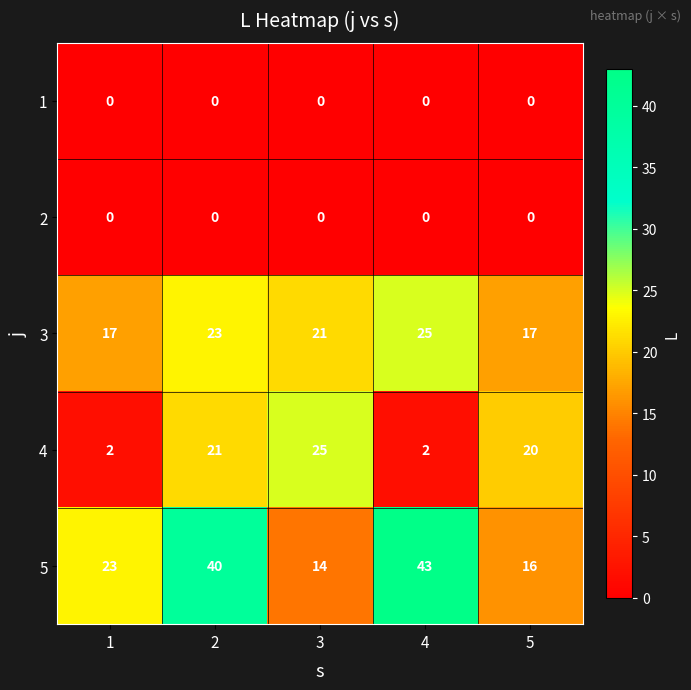

What is the spread (max minus min) of values at 5?

20